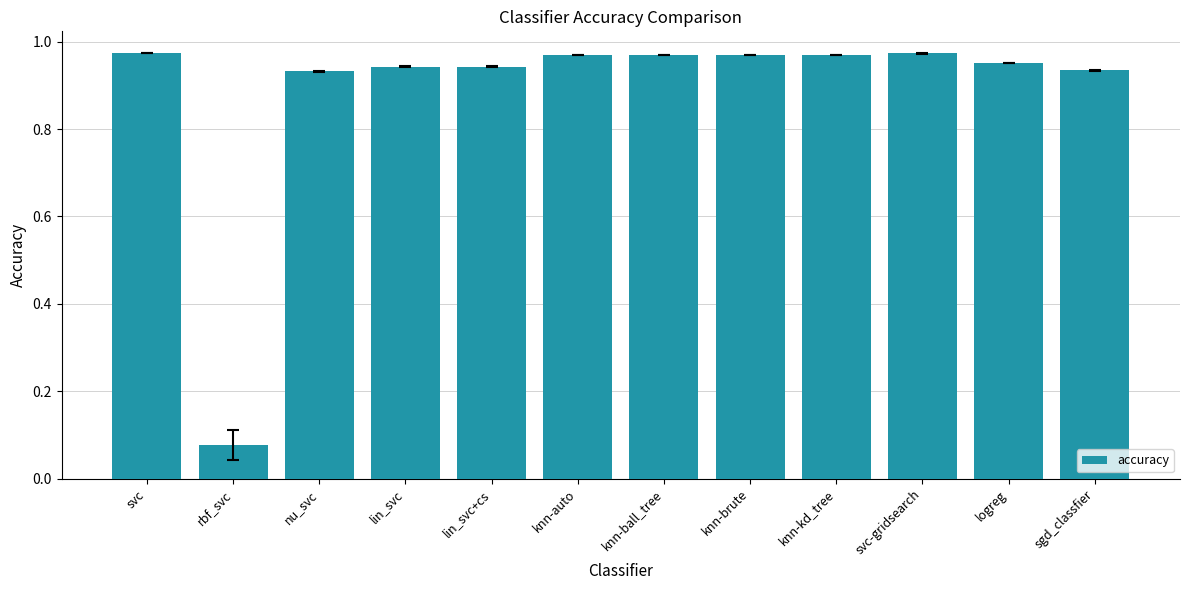

Does the chart contain any negative values?

No